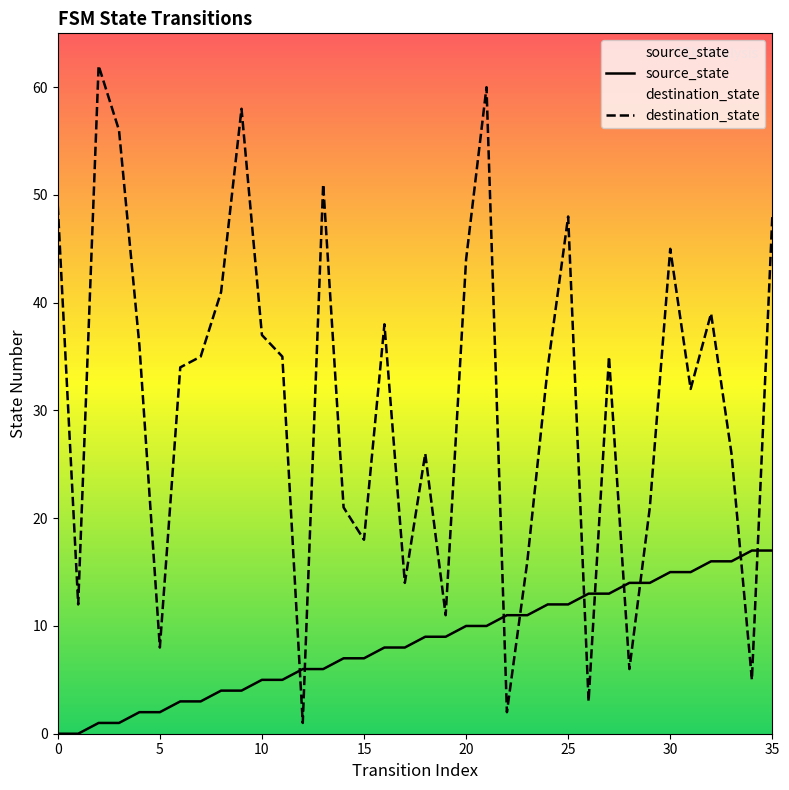

Reading left to right, extract all data points from this chart.

source_state: 0=0	1=0	2=1	3=1	4=2	5=2	6=3	7=3	8=4	9=4	10=5	11=5	12=6	13=6	14=7	15=7	16=8	17=8	18=9	19=9	20=10	21=10	22=11	23=11	24=12	25=12	26=13	27=13	28=14	29=14	30=15	31=15	32=16	33=16	34=17	35=17
destination_state: 0=49	1=12	2=62	3=56	4=36	5=8	6=34	7=35	8=41	9=58	10=37	11=35	12=1	13=51	14=21	15=18	16=38	17=14	18=26	19=11	20=44	21=60	22=2	23=16	24=34	25=48	26=3	27=35	28=6	29=21	30=45	31=32	32=39	33=26	34=5	35=48